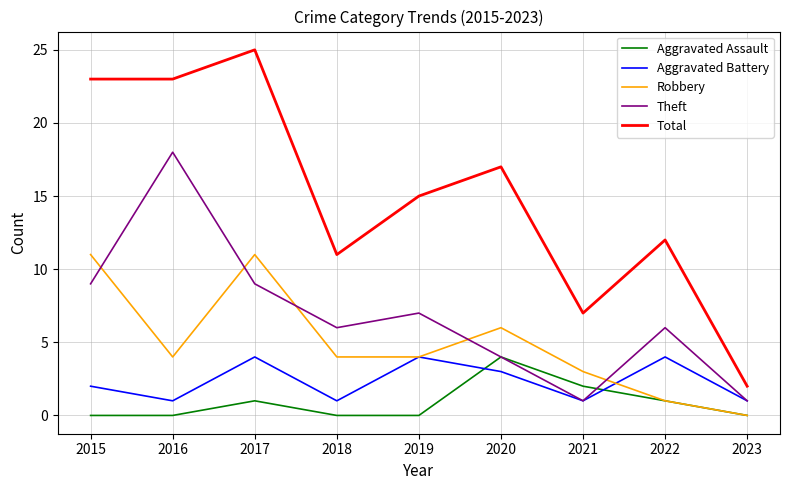

Which category has the lowest value in the Total series?

2023